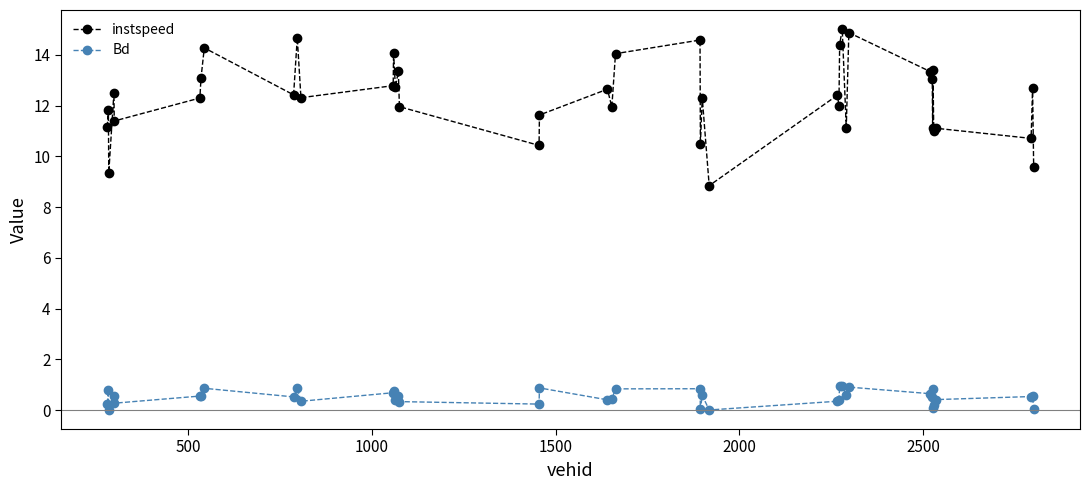

What are all the series names shown in the legend?

instspeed, Bd